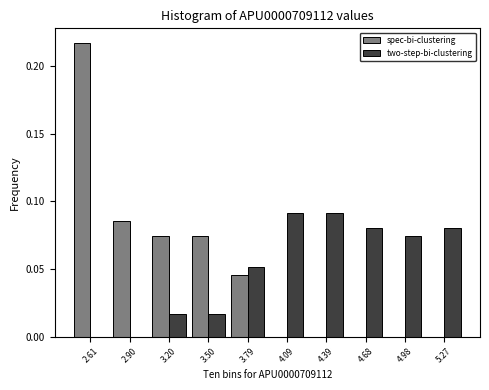

Reading left to right, list every range on the x-axis with the height of the bar of each series over it. Neither the bar edges nor the heights are printed on the chart, so give them approximately, as read against the axes.

2.45 to 2.75: spec-bi-clustering=0.215	two-step-bi-clustering=0
2.75 to 3.05: spec-bi-clustering=0.085	two-step-bi-clustering=0
3.05 to 3.35: spec-bi-clustering=0.075	two-step-bi-clustering=0.015
3.35 to 3.65: spec-bi-clustering=0.075	two-step-bi-clustering=0.015
3.65 to 3.95: spec-bi-clustering=0.045	two-step-bi-clustering=0.050
3.95 to 4.25: spec-bi-clustering=0	two-step-bi-clustering=0.090
4.25 to 4.55: spec-bi-clustering=0	two-step-bi-clustering=0.090
4.55 to 4.85: spec-bi-clustering=0	two-step-bi-clustering=0.080
4.85 to 5.15: spec-bi-clustering=0	two-step-bi-clustering=0.075
5.15 to 5.40: spec-bi-clustering=0	two-step-bi-clustering=0.080